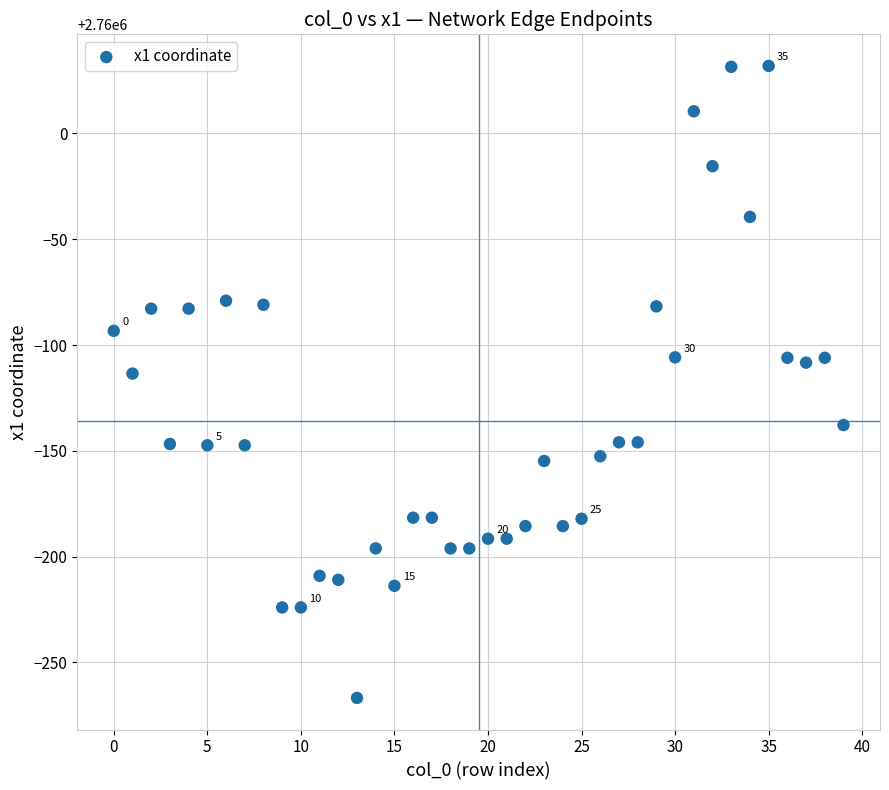

What Y value in the scatter plot is closest to 2759882?

2759886.5